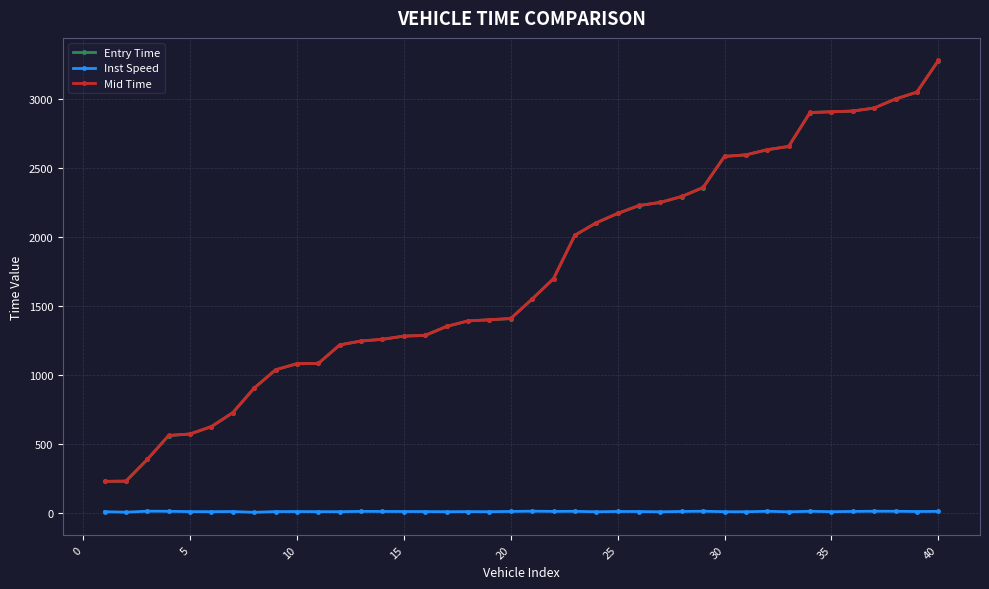

What is the greatest value displayed?

3277.3